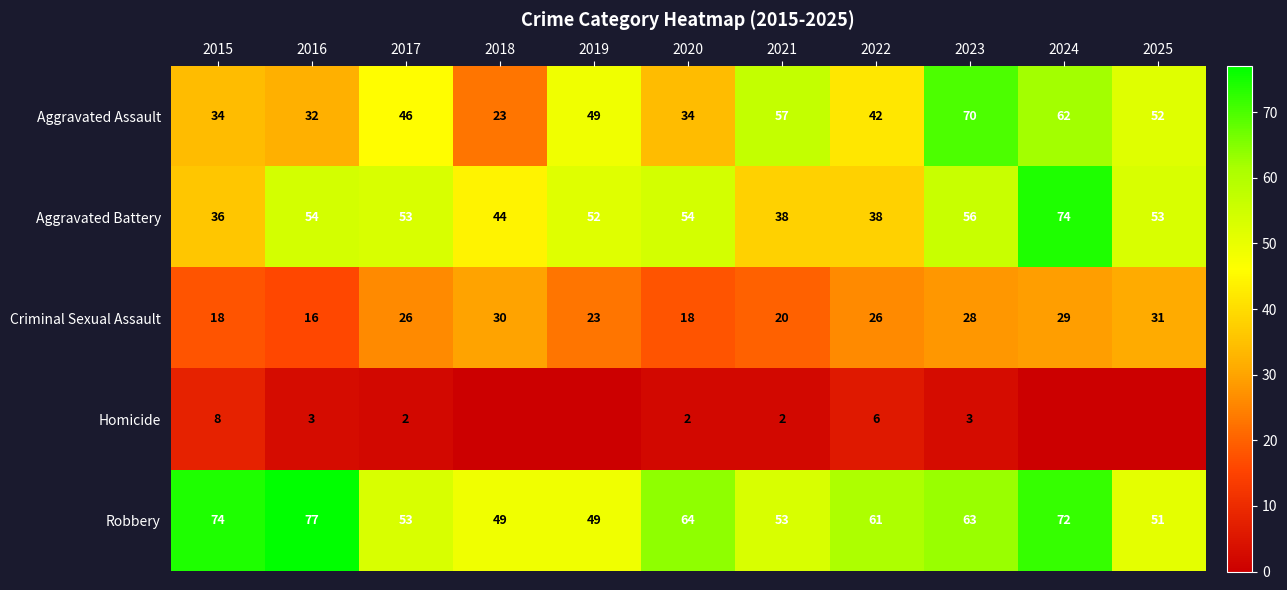

Where is Robbery nearest to the value 63?

2023